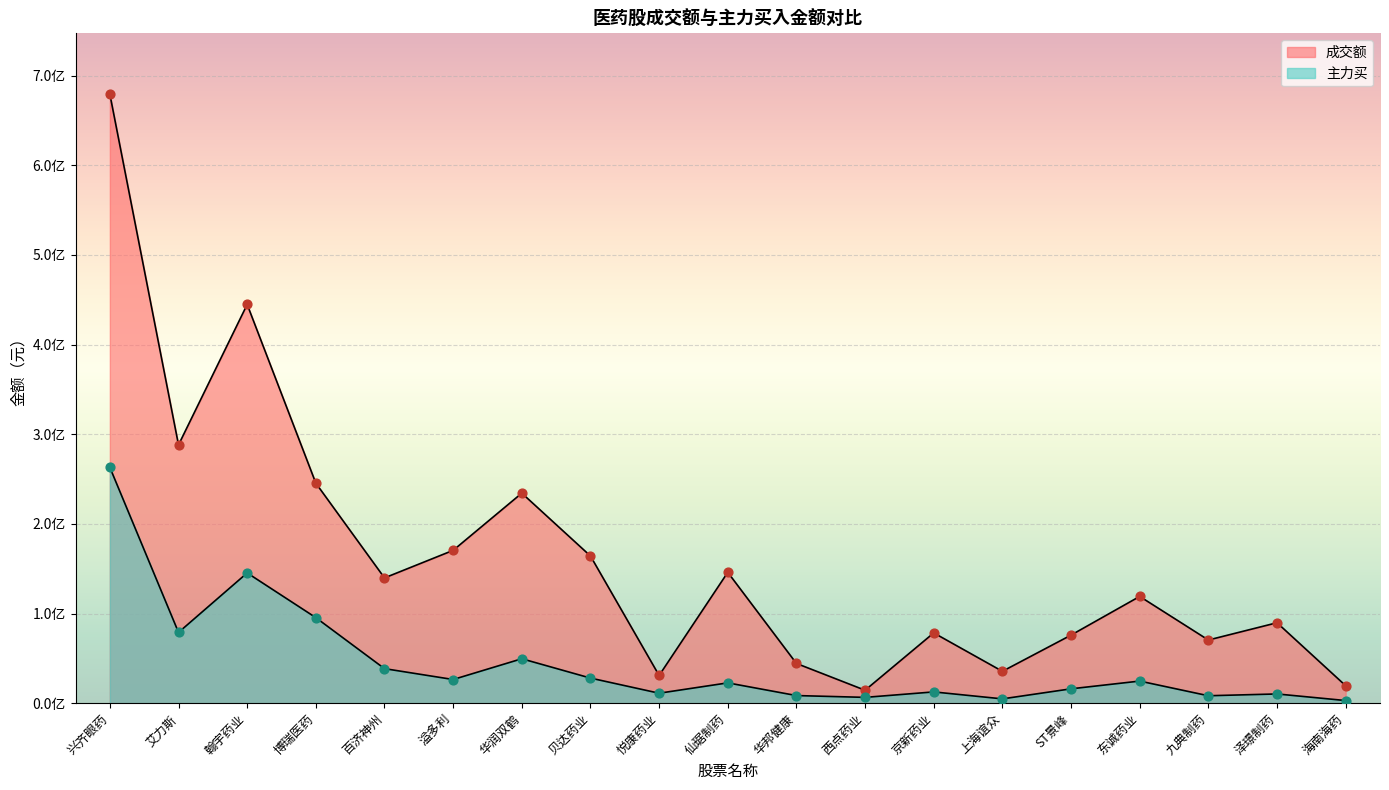

Which series has the largest total across all categories?

成交额